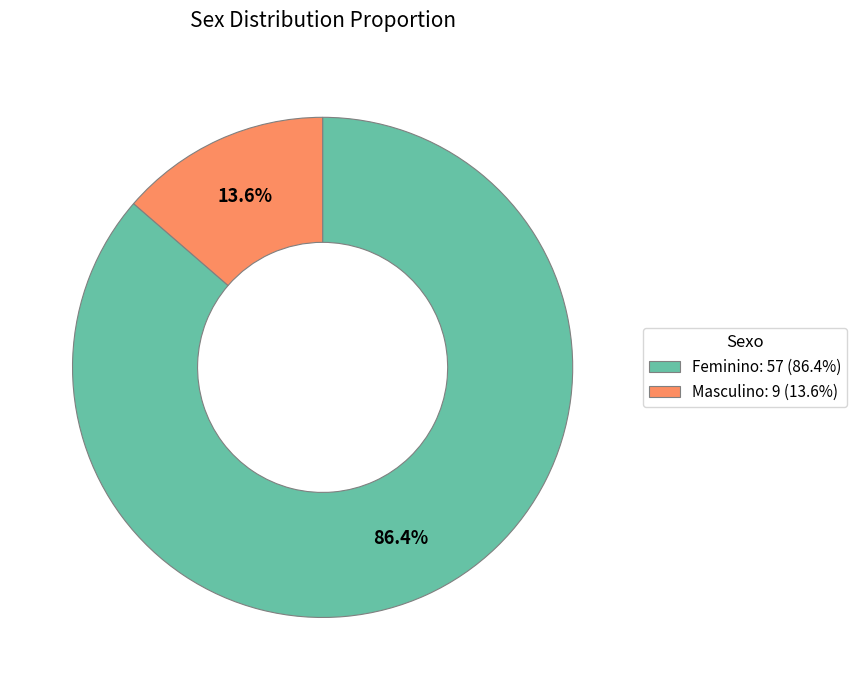

Which category has the smallest portion of the pie?

Masculino